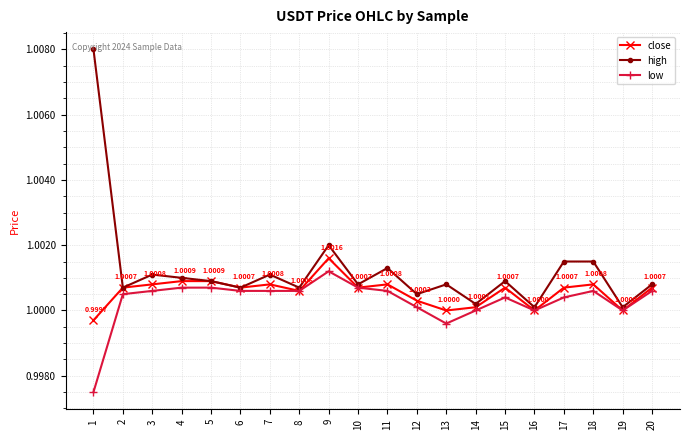

Which series has the largest range (max minus min)?

high